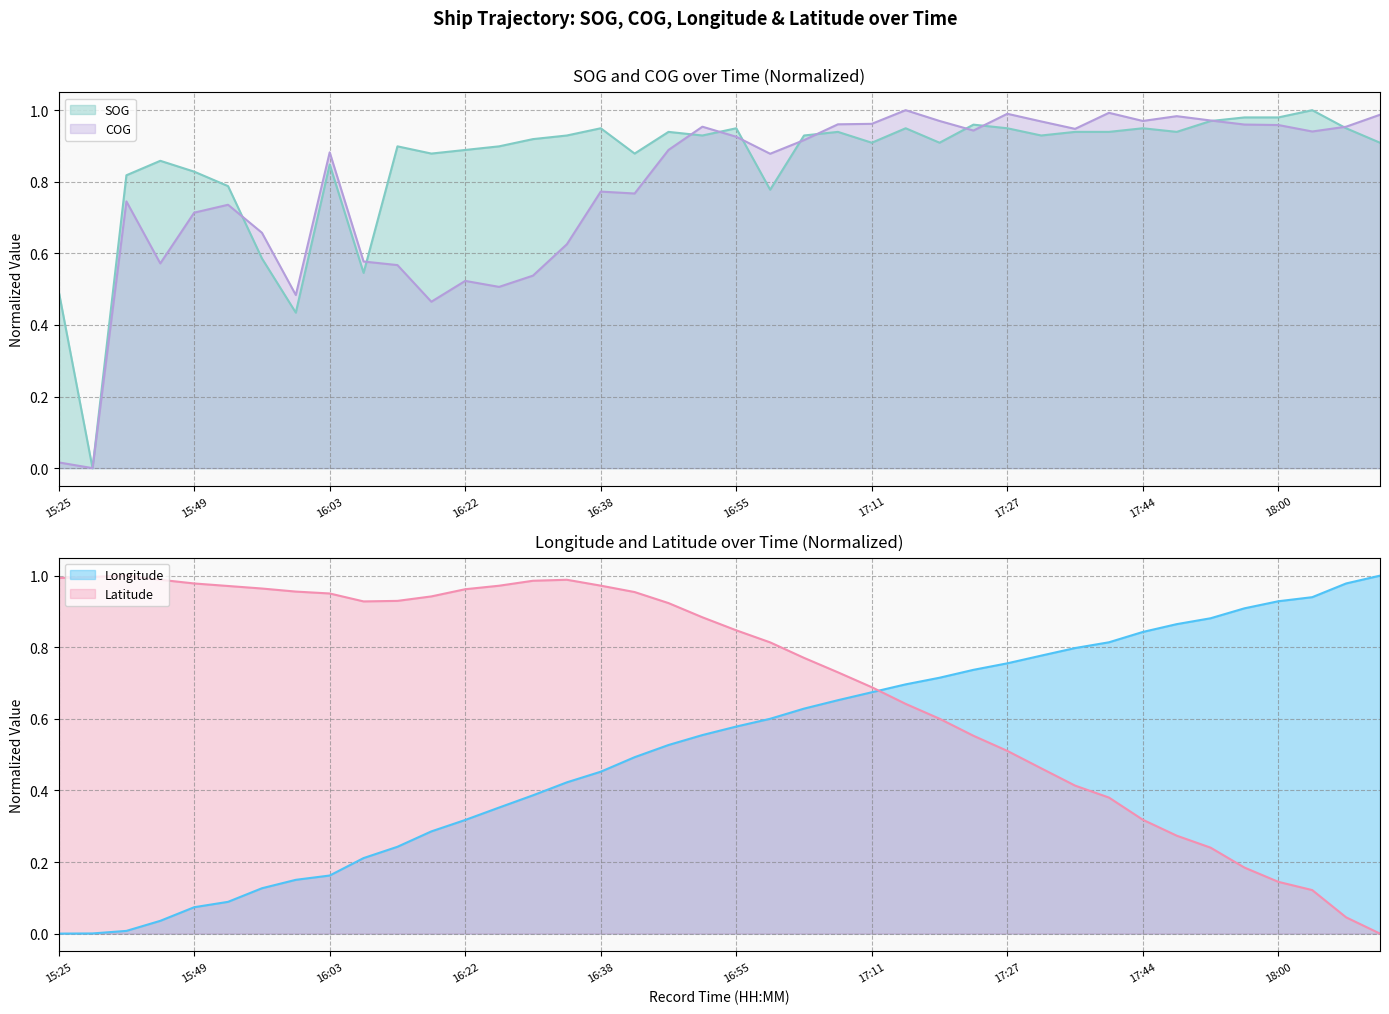

True or false: SOG has a value of 0.2 at 18:00.

False